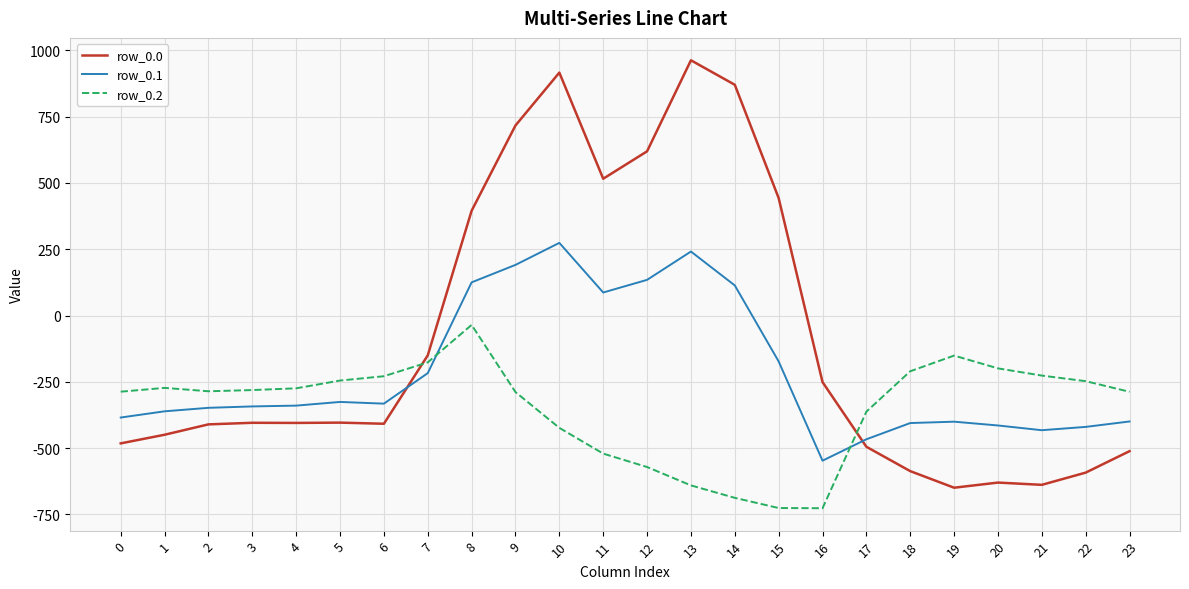

How many positive values does the row_0.0 series have?

8